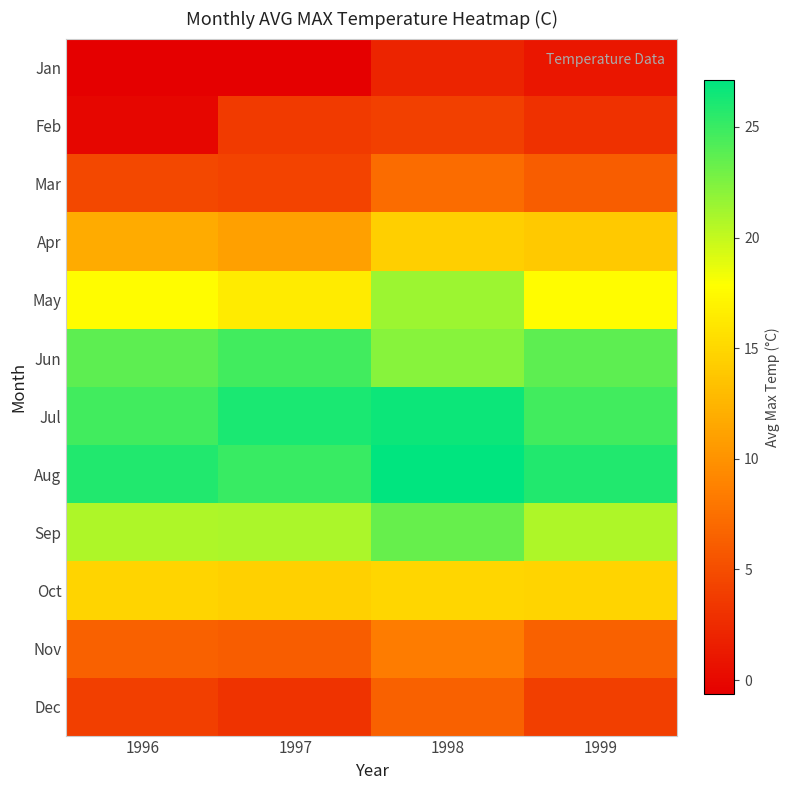

Between 1996 and 1997, which is larger?

1997